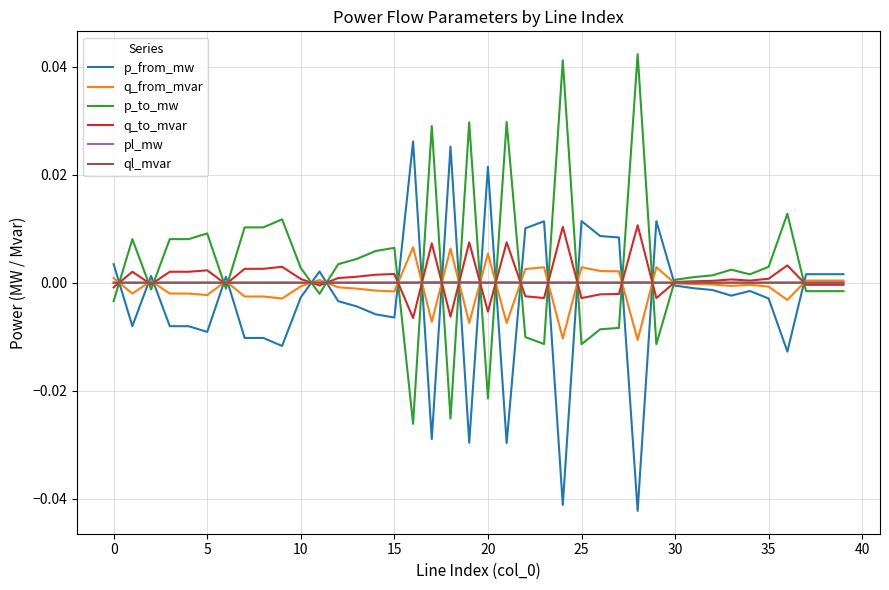

Which series ends up on top after the final intersection of q_to_mvar and ql_mvar?

ql_mvar